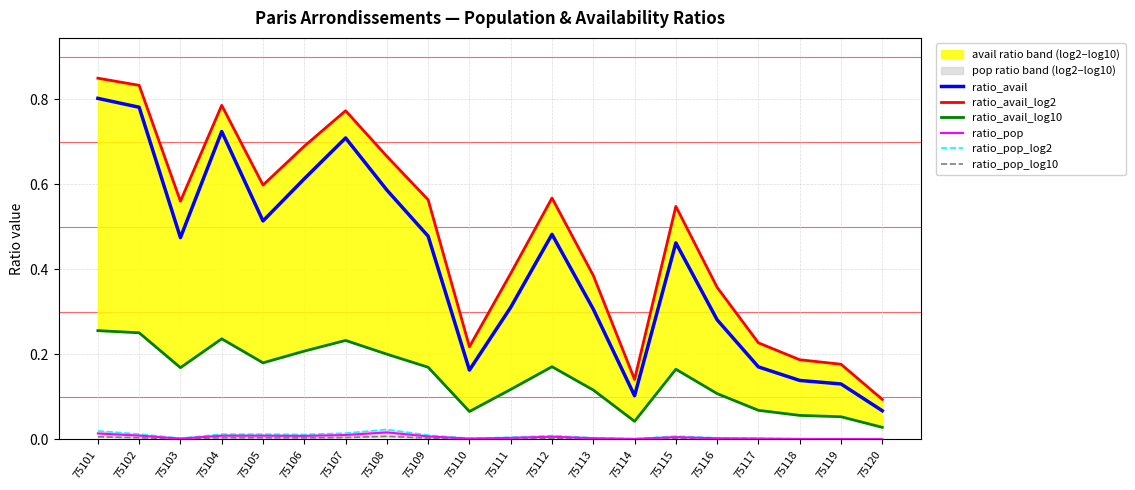

Reading left to right, extract all data points from this chart.

ratio_avail: 75101=0.8	75102=0.8	75103=0.5	75104=0.7	75105=0.5	75106=0.6	75107=0.7	75108=0.6	75109=0.5	75110=0.2	75111=0.3	75112=0.5	75113=0.3	75114=0.1	75115=0.5	75116=0.3	75117=0.2	75118=0.1	75119=0.1	75120=0.1
ratio_avail_log2: 75101=0.9	75102=0.8	75103=0.6	75104=0.8	75105=0.6	75106=0.7	75107=0.8	75108=0.7	75109=0.6	75110=0.2	75111=0.4	75112=0.6	75113=0.4	75114=0.1	75115=0.5	75116=0.4	75117=0.2	75118=0.2	75119=0.2	75120=0.1
ratio_avail_log10: 75101=0.3	75102=0.3	75103=0.2	75104=0.2	75105=0.2	75106=0.2	75107=0.2	75108=0.2	75109=0.2	75110=0.1	75111=0.1	75112=0.2	75113=0.1	75114=0.0	75115=0.2	75116=0.1	75117=0.1	75118=0.1	75119=0.1	75120=0.0
ratio_pop: 75101=0.0	75102=0.0	75103=0.0	75104=0.0	75105=0.0	75106=0.0	75107=0.0	75108=0.0	75109=0.0	75110=0.0	75111=0.0	75112=0.0	75113=0.0	75114=0.0	75115=0.0	75116=0.0	75117=0.0	75118=0.0	75119=0.0	75120=0.0
ratio_pop_log2: 75101=0.0	75102=0.0	75103=0.0	75104=0.0	75105=0.0	75106=0.0	75107=0.0	75108=0.0	75109=0.0	75110=0.0	75111=0.0	75112=0.0	75113=0.0	75114=0.0	75115=0.0	75116=0.0	75117=0.0	75118=0.0	75119=0.0	75120=0.0
ratio_pop_log10: 75101=0.0	75102=0.0	75103=0.0	75104=0.0	75105=0.0	75106=0.0	75107=0.0	75108=0.0	75109=0.0	75110=0.0	75111=0.0	75112=0.0	75113=0.0	75114=0.0	75115=0.0	75116=0.0	75117=0.0	75118=0.0	75119=0.0	75120=0.0